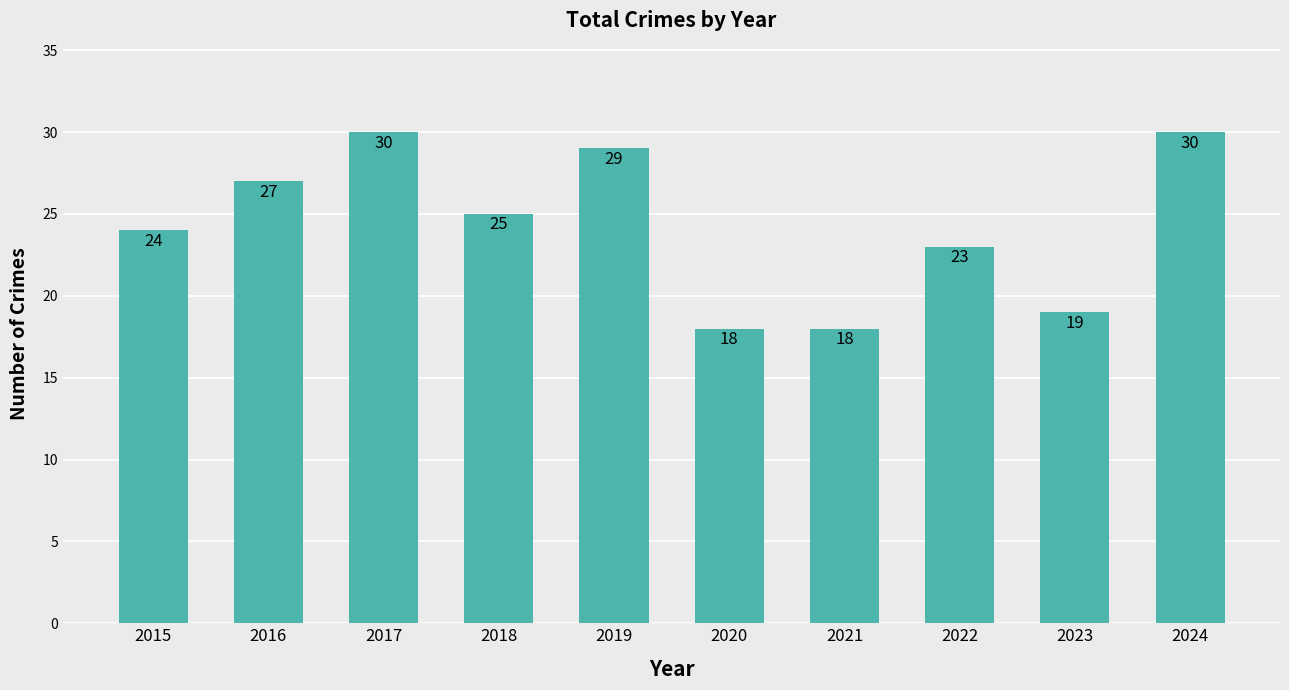

Between 2024 and 2023, which is larger?

2024